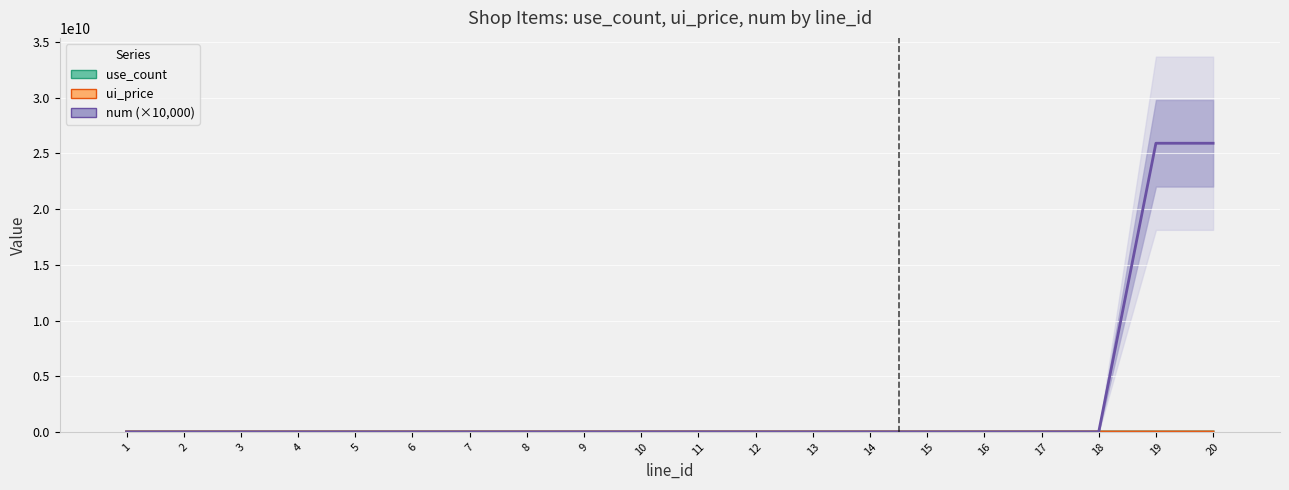

How many data points in ui_price are above 60000?

9